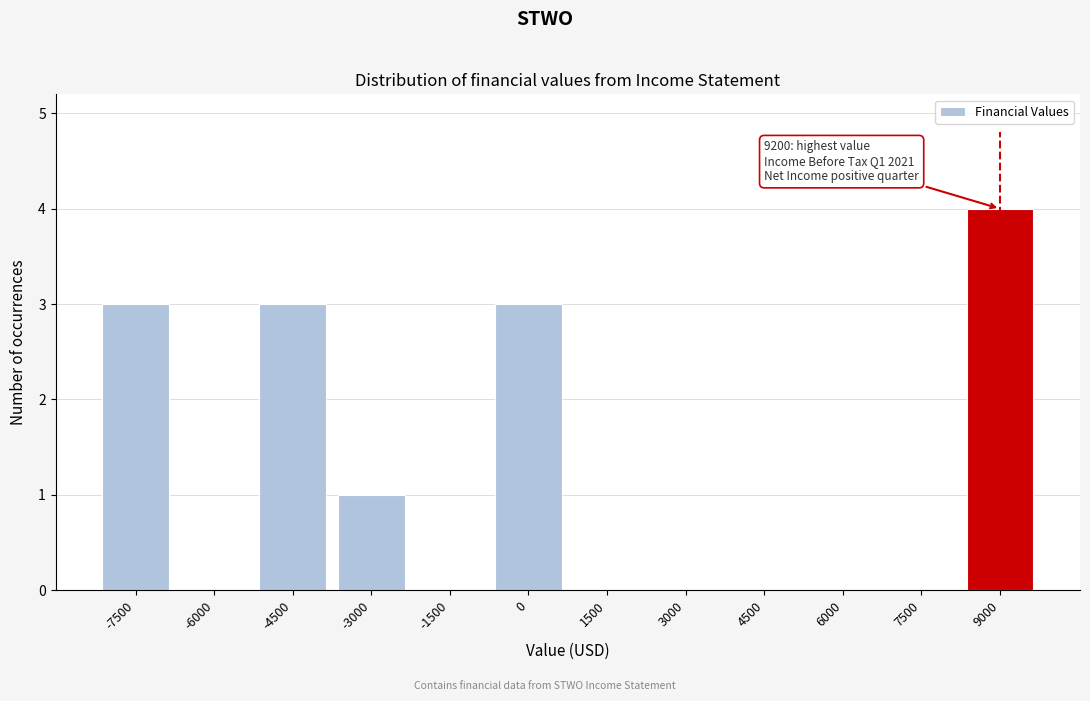

Reading left to right, what are all the values shown in this chart?

-7500=3	-6000=0	-4500=3	-3000=1	-1500=0	0=3	1500=0	3000=0	4500=0	6000=0	7500=0	9000=4